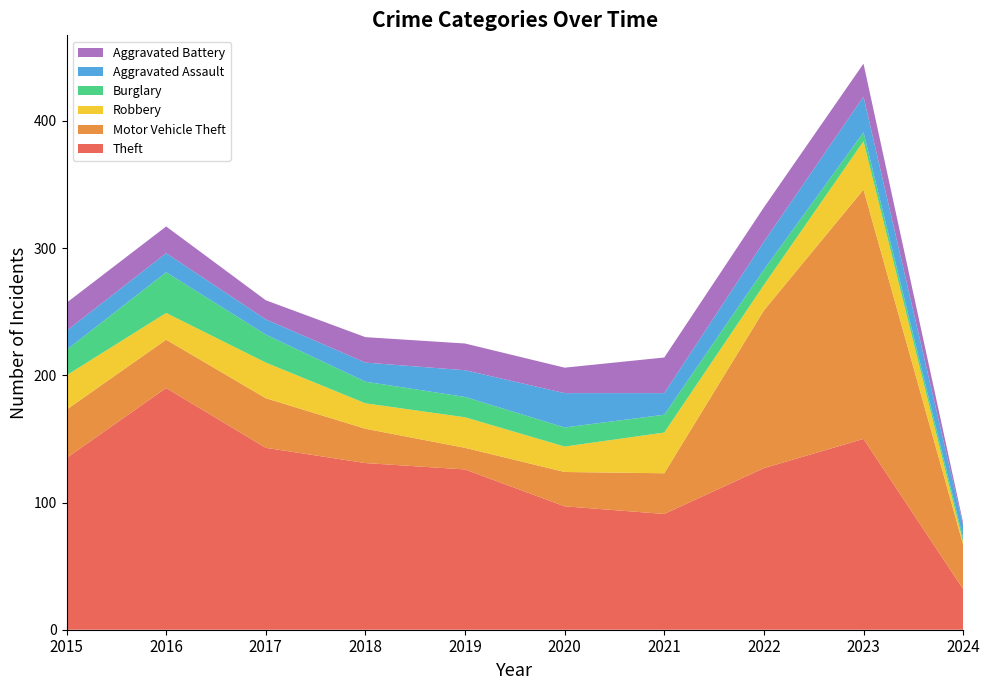

Reading left to right, what are all the values shown in this chart?

Theft: 135	190	143	131	126	97	91	127	150	32
Motor Vehicle Theft: 38	38	39	27	17	27	32	124	196	35
Robbery: 27	21	28	20	24	20	32	20	38	2
Burglary: 20	32	22	17	16	15	14	12	7	3
Aggravated Assault: 15	15	12	15	21	27	17	22	28	10
Aggravated Battery: 22	21	15	20	21	20	28	27	26	2